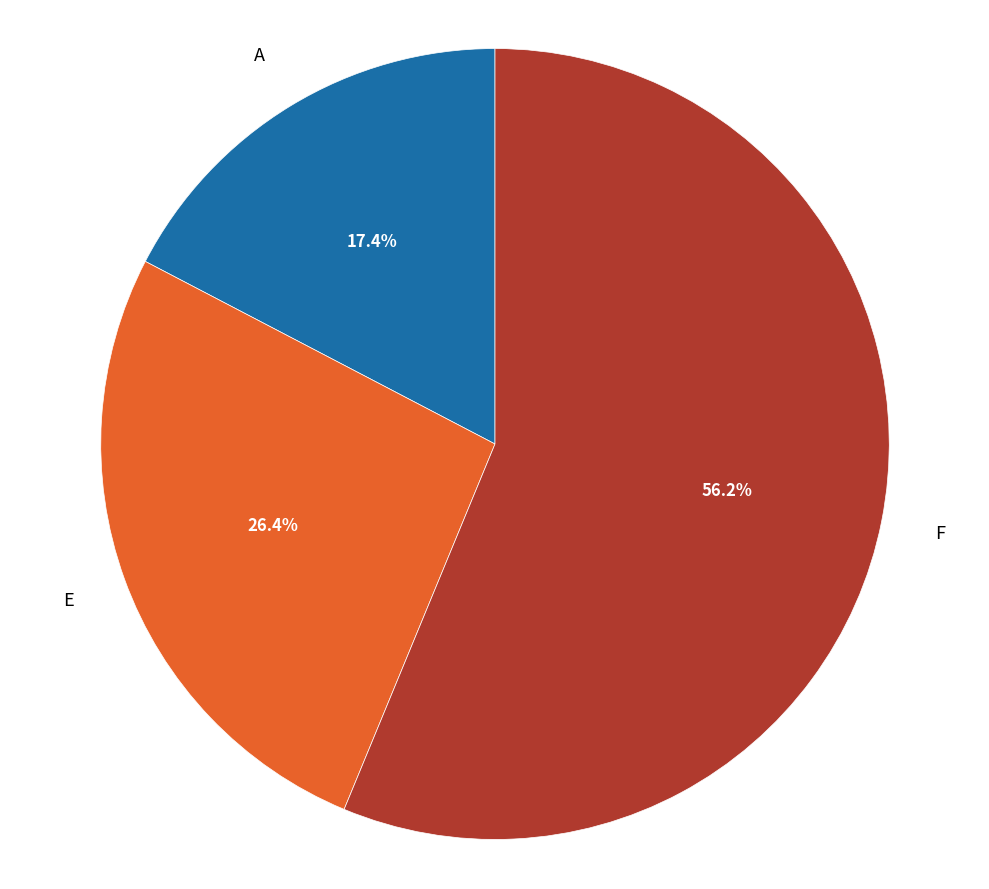

How much of the chart is everything except A?

82.6%